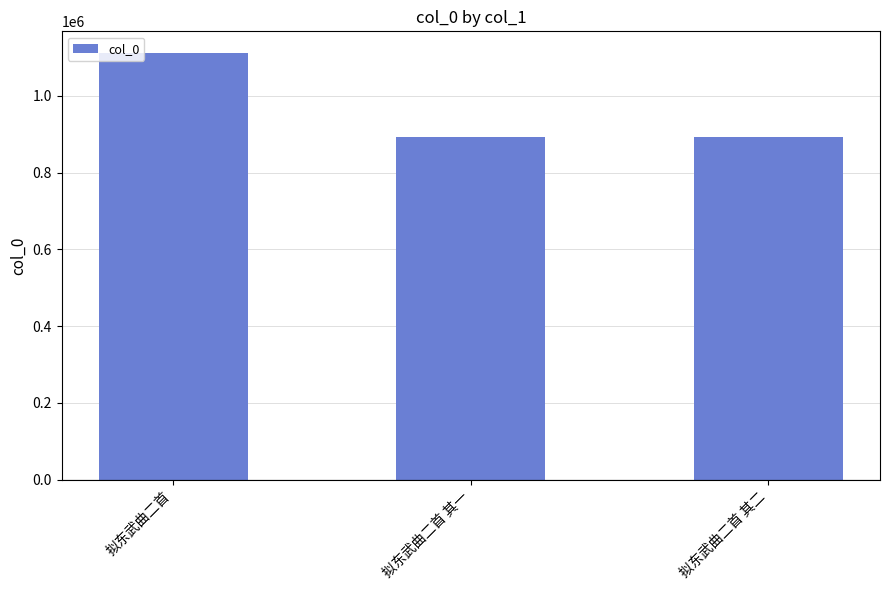

At which label does the data first exceed 893206?

拟东武曲二首